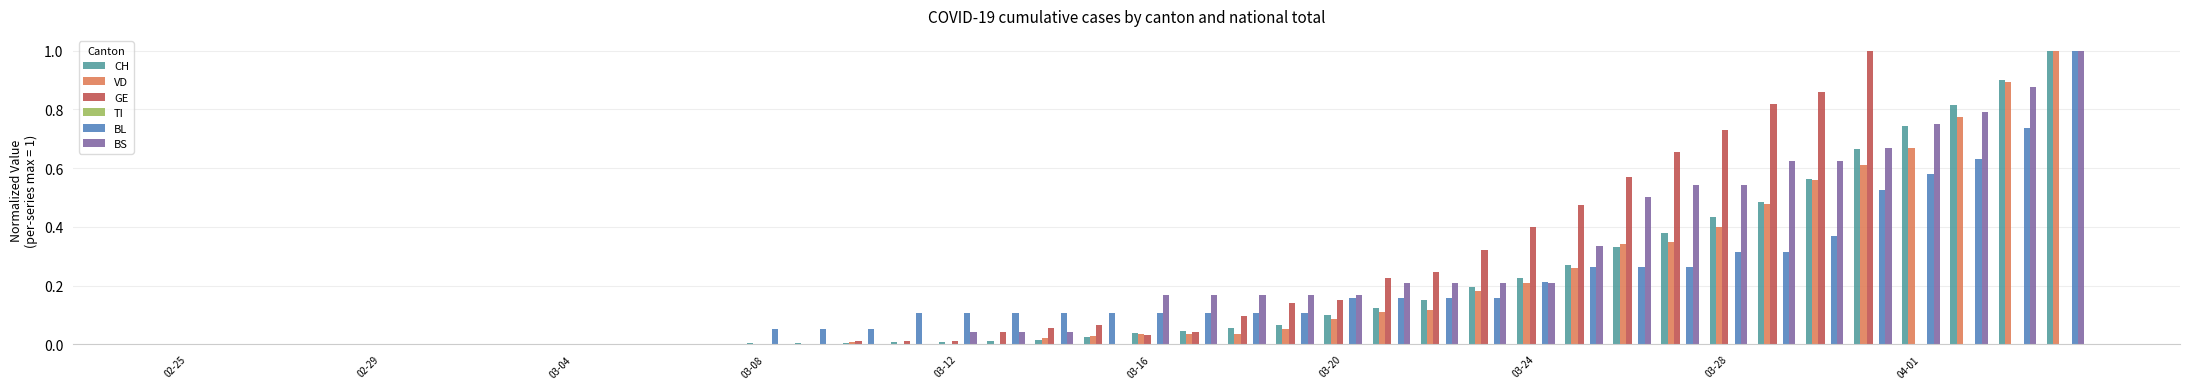

What is the sum of all VD values?

7.2